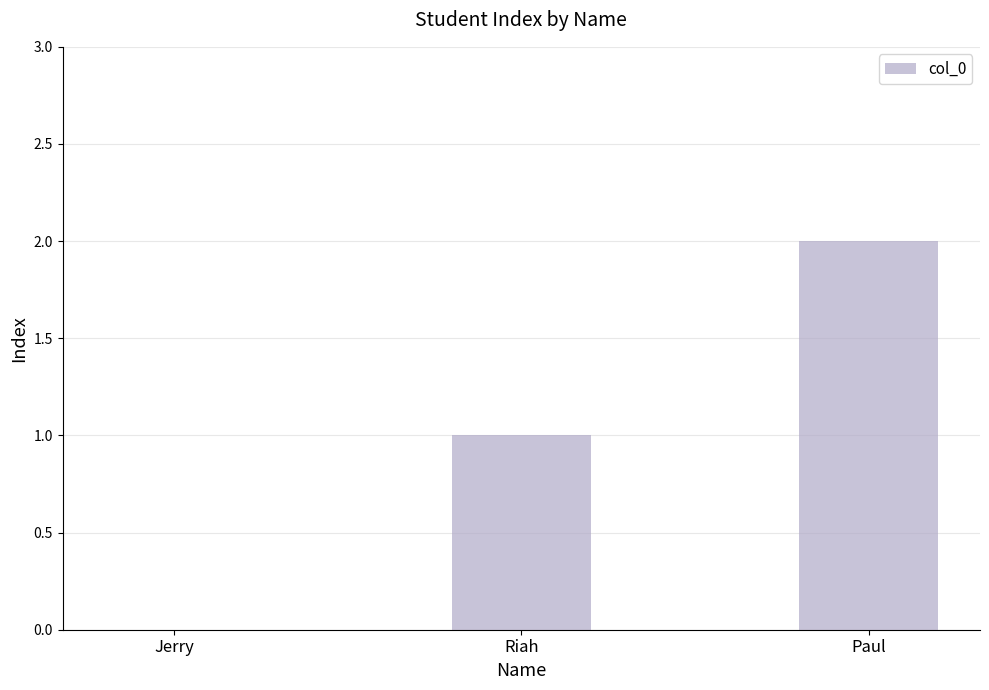

Where is the data nearest to the value 1?

Riah